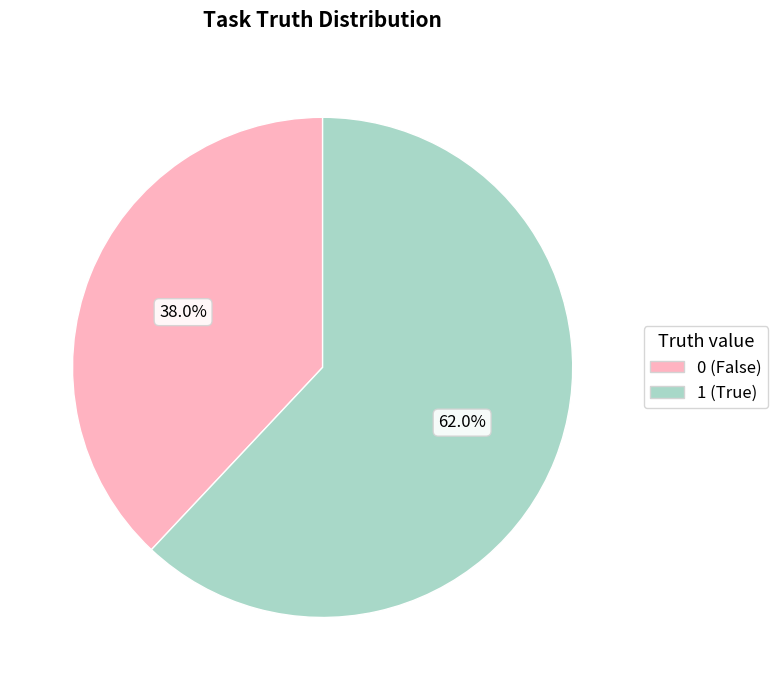

What percentage is the 1 slice, to the nearest percent?

62%